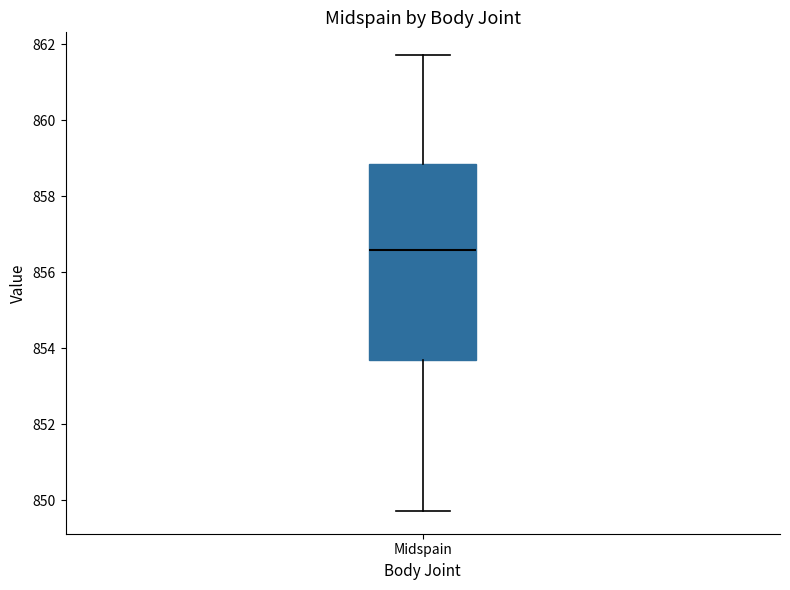

Read this box plot against the y-axis: the position of the median line, the range covered by the box, and the ends of both whiskers. The values are not printed on the chart, so give them approximately, as read against the axis.

median 856.6, box 853.6 to 858.8, whiskers 849.8 to 861.8